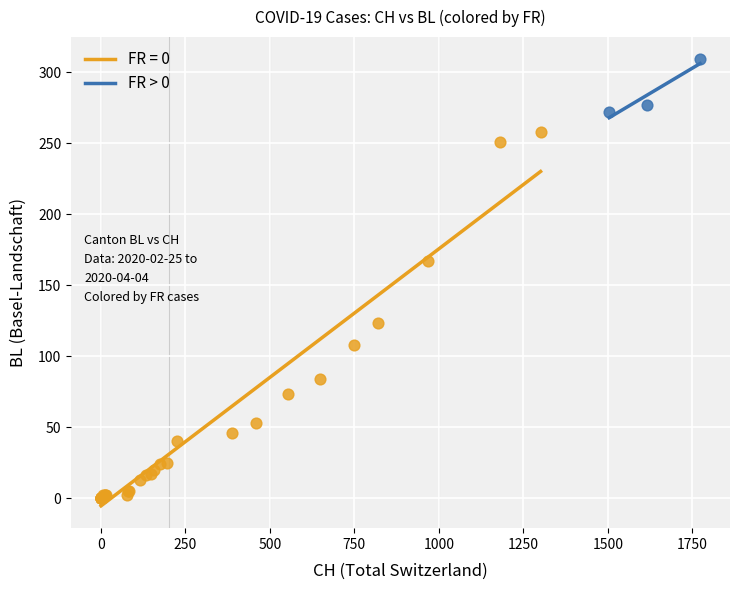

Which series has the widest spread of Y values?

FR = 0